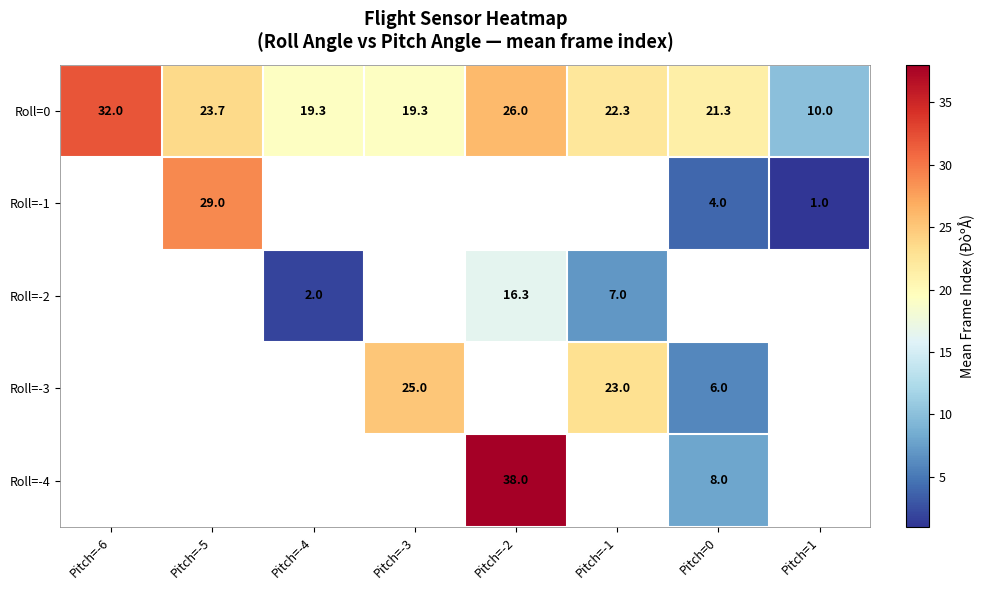

Is it true that Roll=0 equals 21.3 at Pitch=0?

True